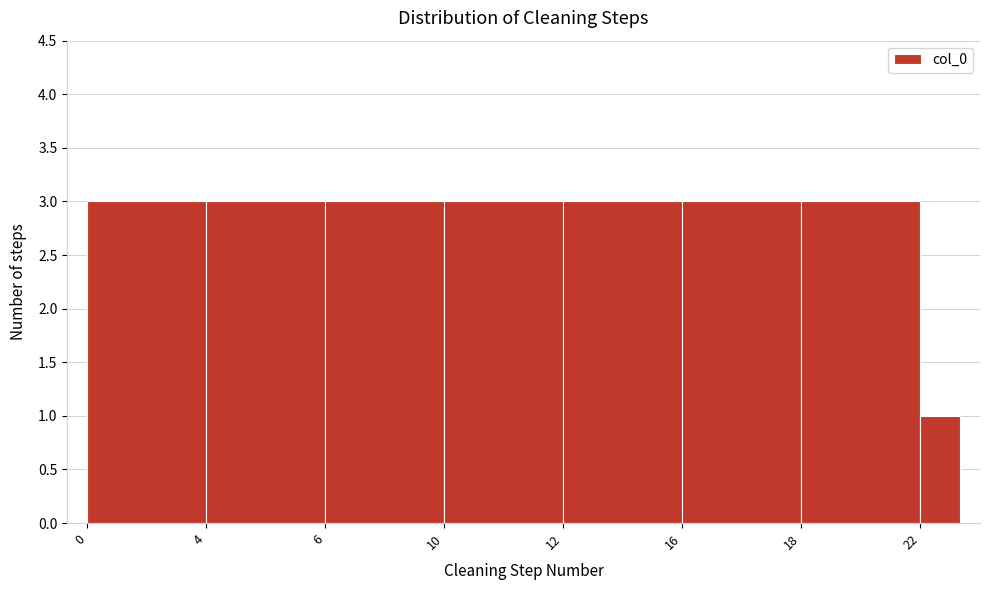

Reading left to right, list all the values displayed in this chart.

0=3	4=3	6=3	10=3	12=3	16=3	18=3	22=1